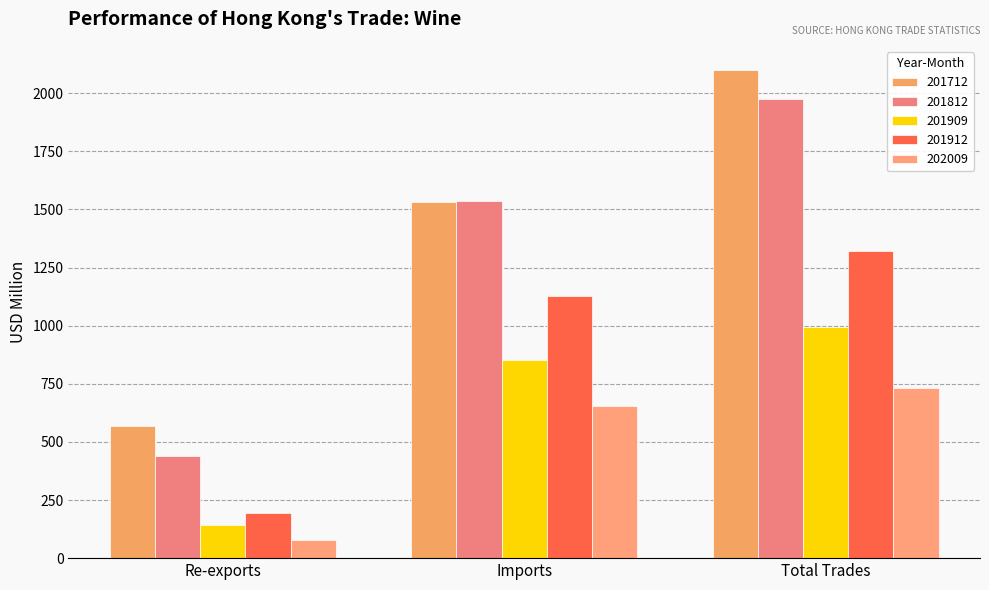

What is the value of the 201712 bar at the 1st from the left?

566.9